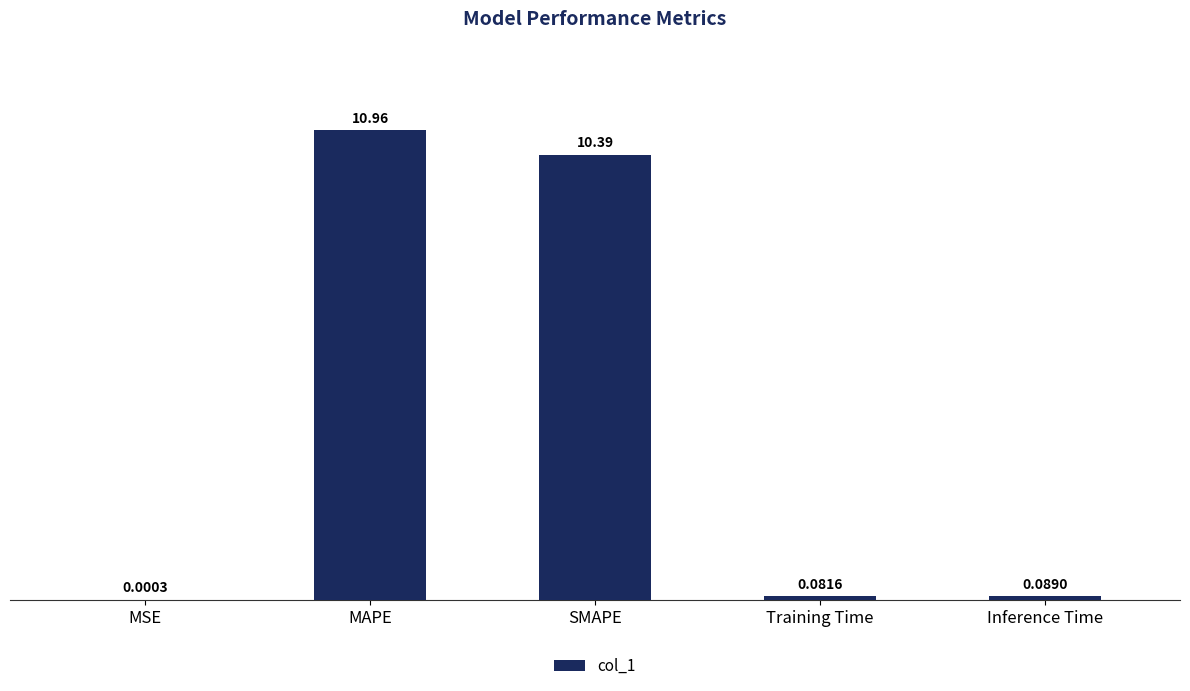

Where is the data nearest to the value 5?

Inference Time